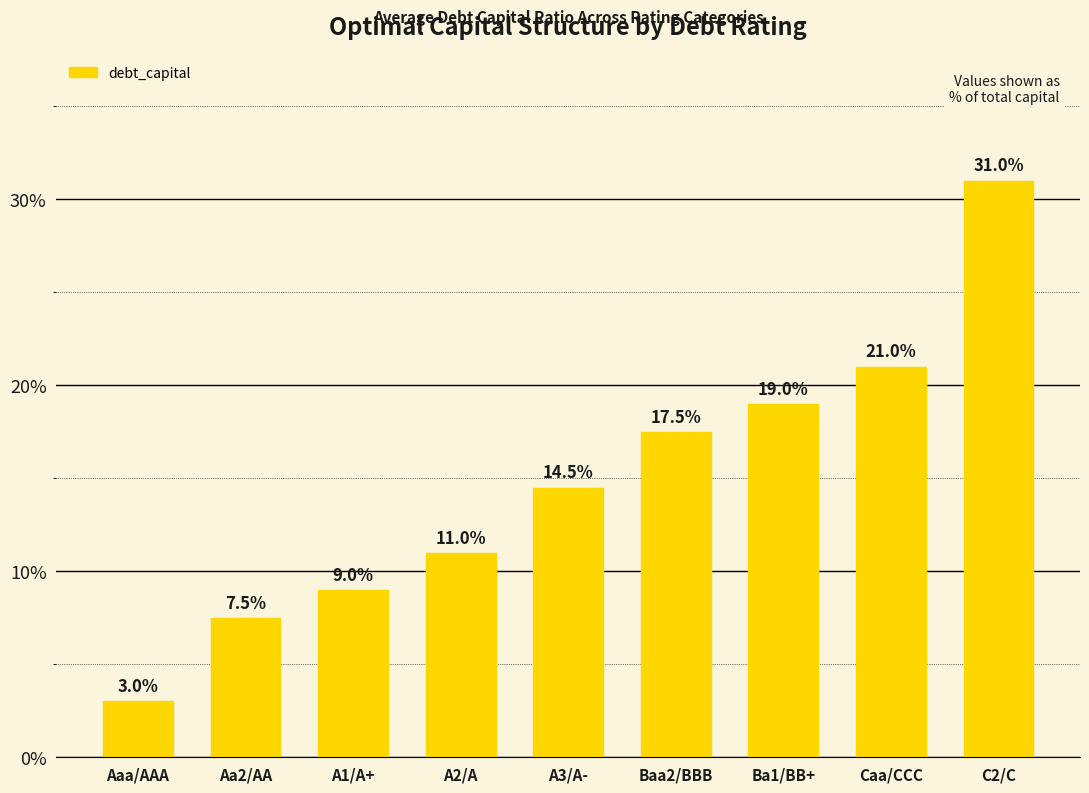

Are the bars horizontal?

No